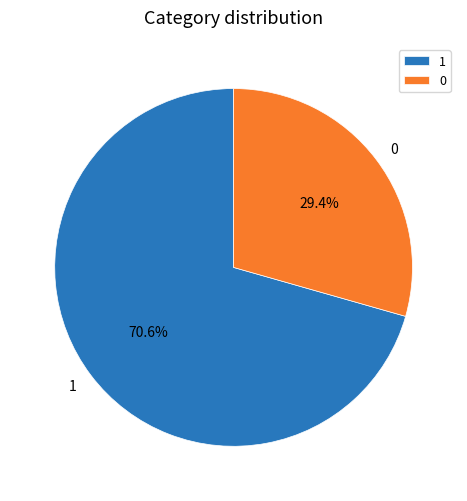

What is the ratio of the value at 0 to the value at 1?

0.4